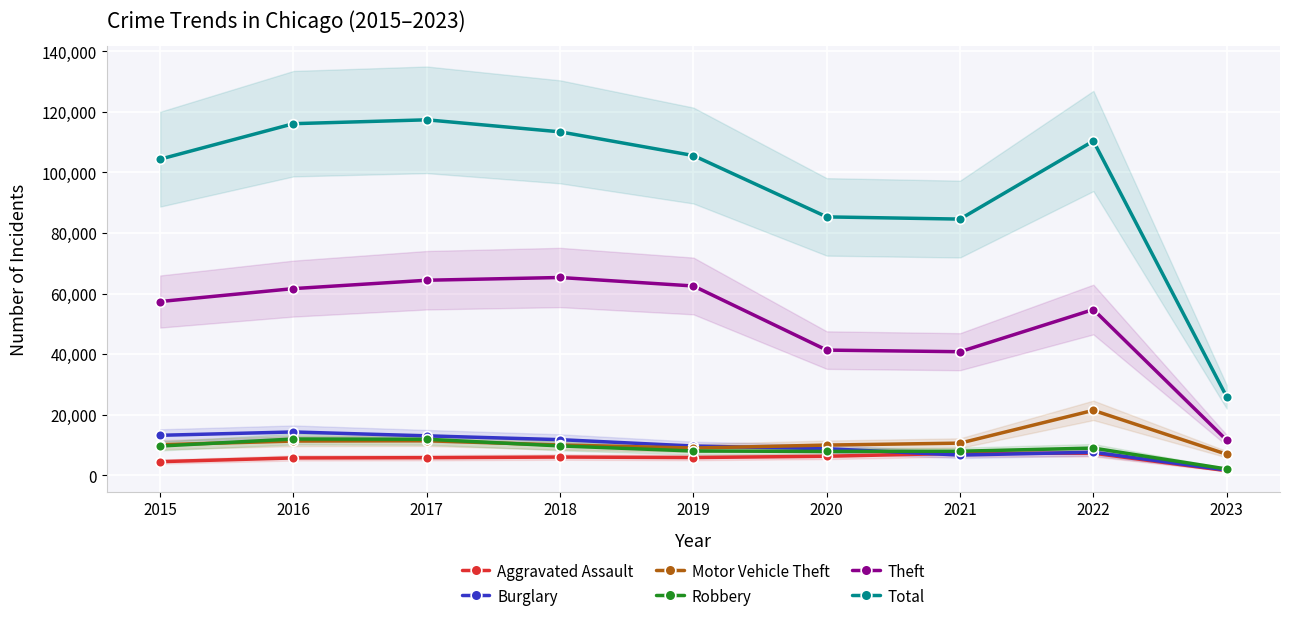

Which category has the lowest value in the Robbery series?

2023